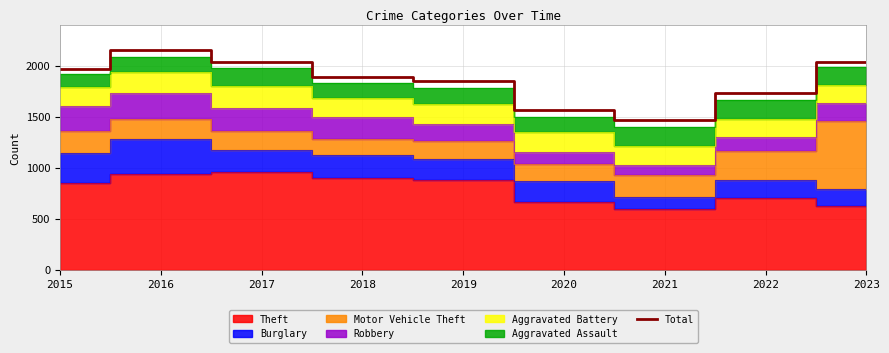

Rank the categories by value from lowest to highest.

2021, 2020, 2022, 2019, 2018, 2015, 2023, 2017, 2016